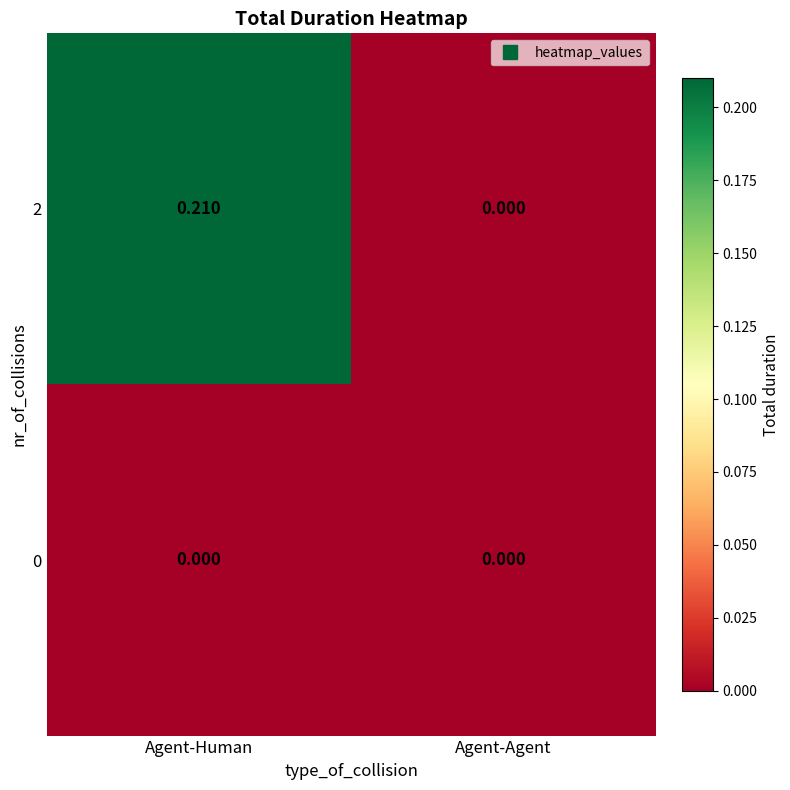

Which label corresponds to the largest value in the chart?

Agent-Human